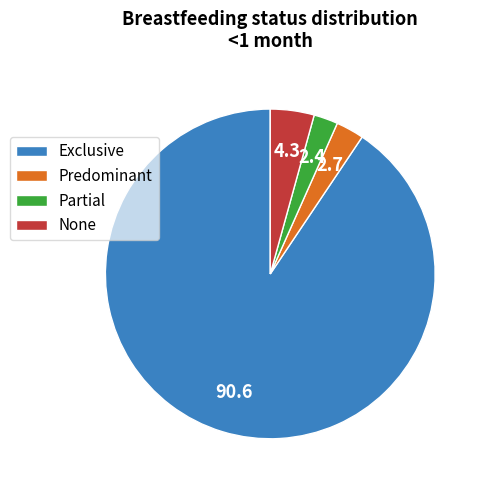

Is there a majority slice in this chart?

Yes